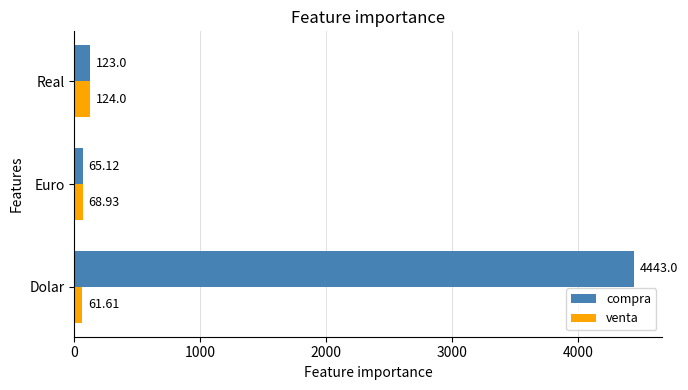

At how many categories does at least one series exceed 1474?

1